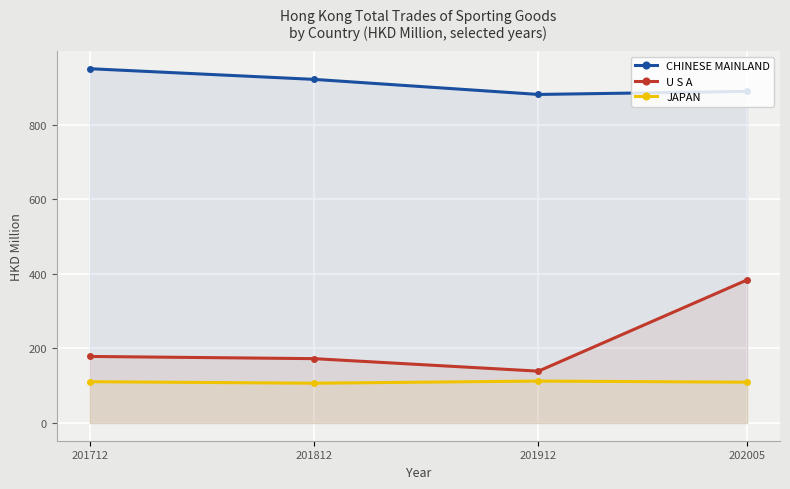

How many lines are shown in the chart?

3